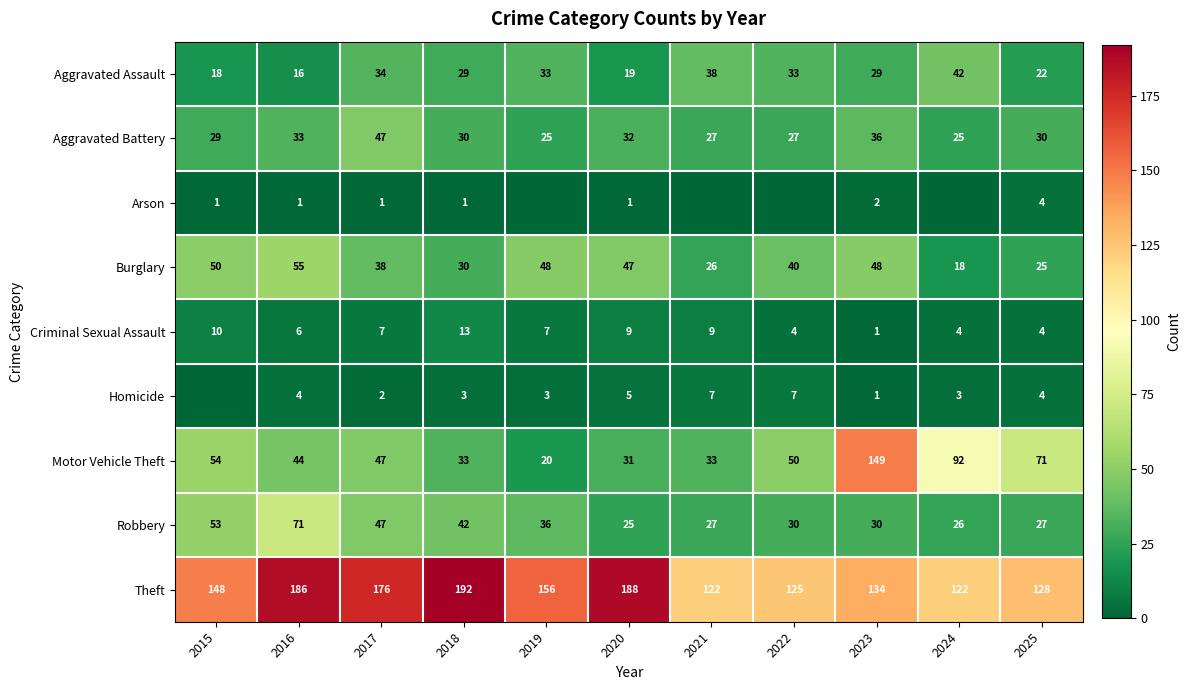

What is the difference between the maximum and minimum values in the Motor Vehicle Theft series?

129